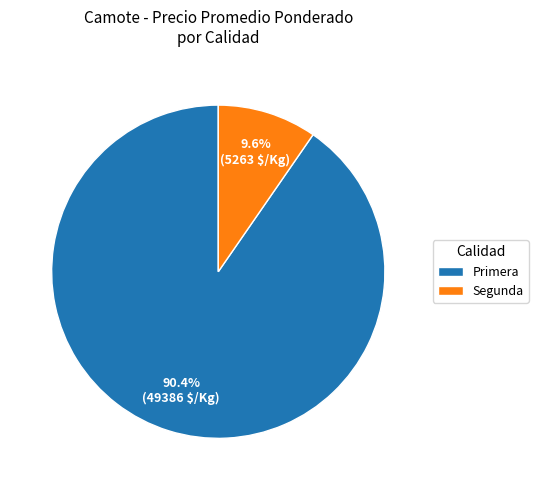

How many slices are in this pie chart?

2